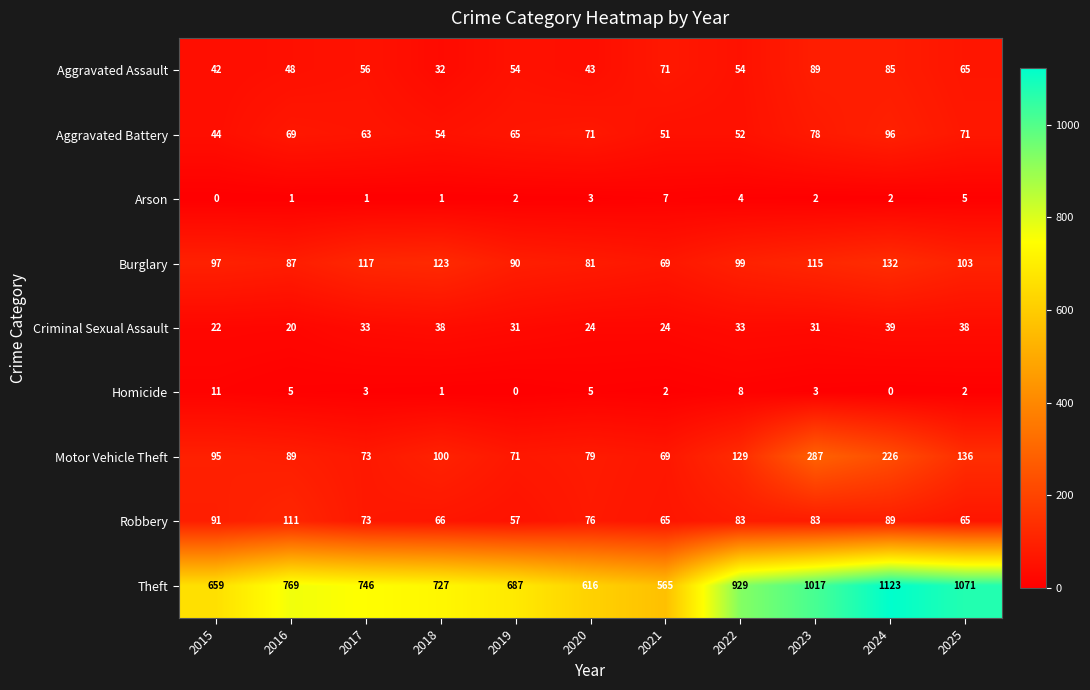

What is the maximum value shown in the chart?

1123